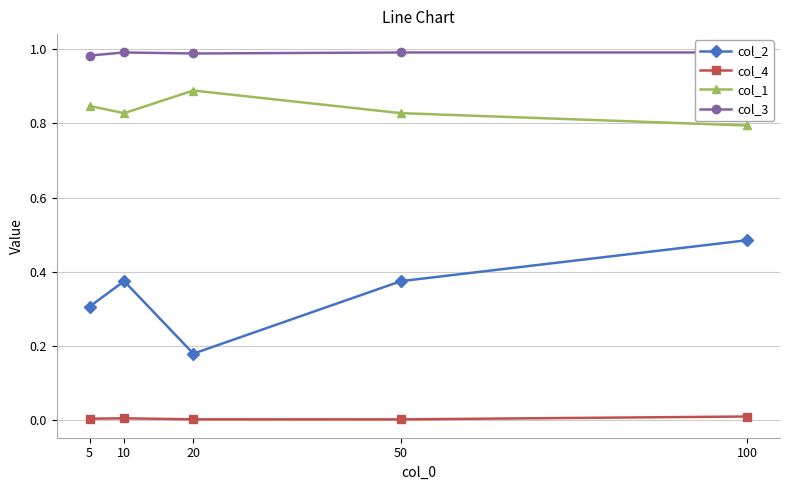

Count the col_4 values in the range 0 to 1.

5